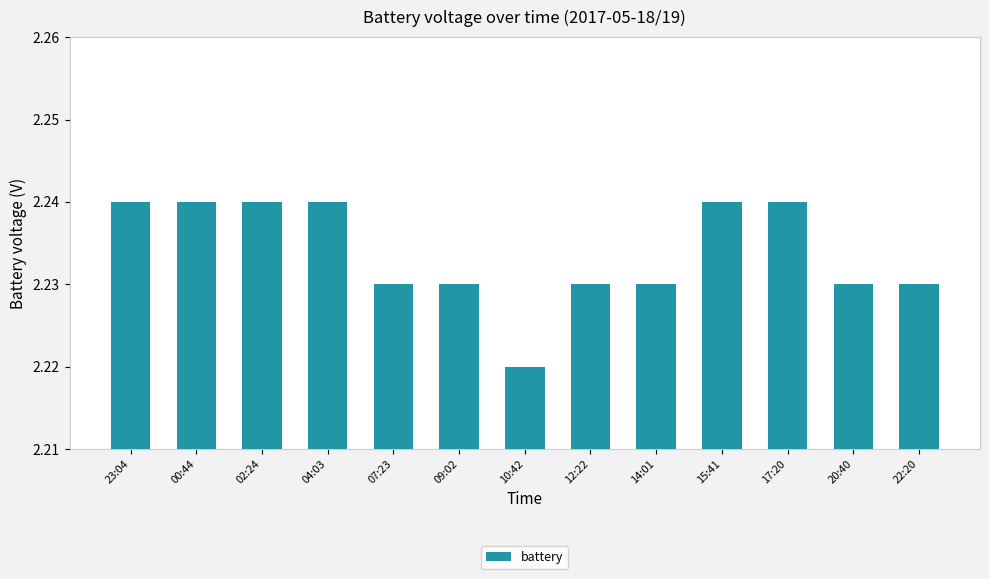

At which category does the chart reach its minimum across all series?

10:42